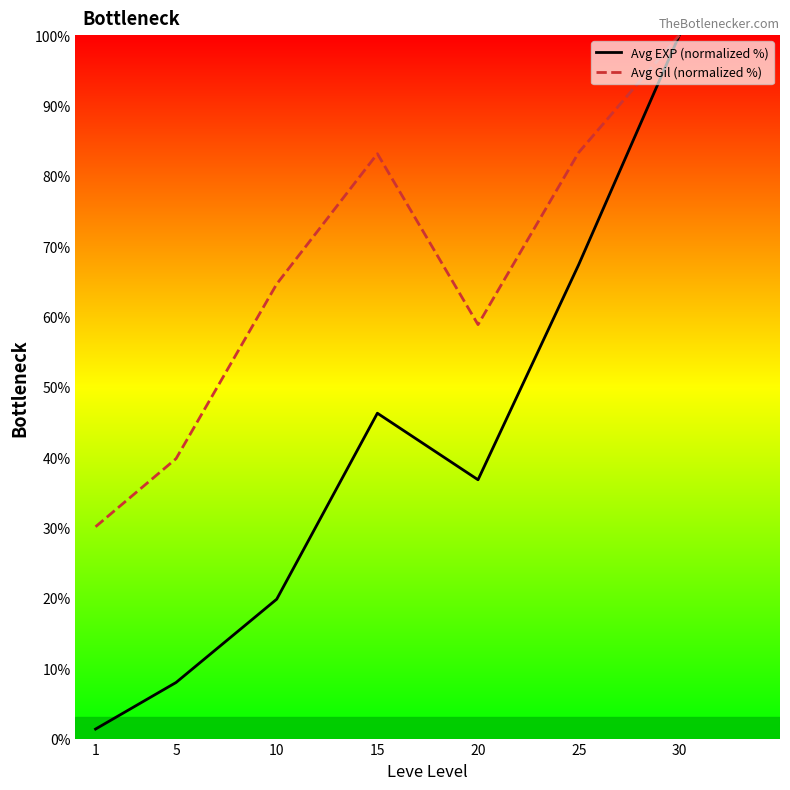

How many lines are shown in the chart?

2